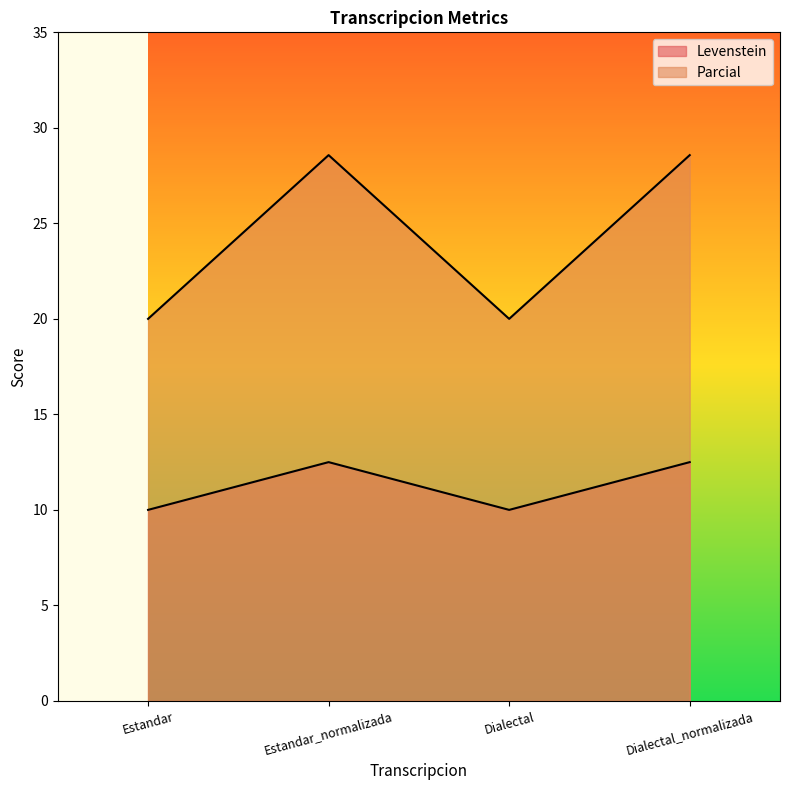

What value does the Parcial series have at Estandar?

20.0